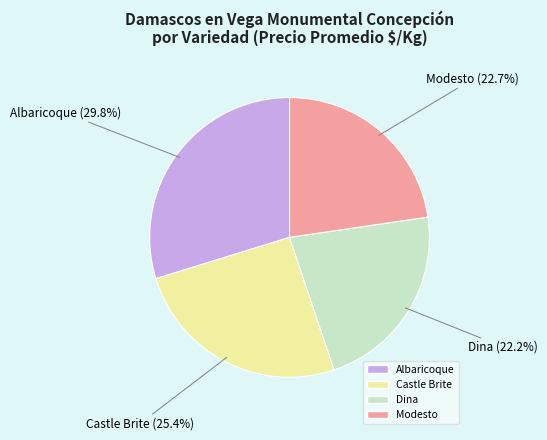

To the nearest percent, what is the average slice percentage?

25%